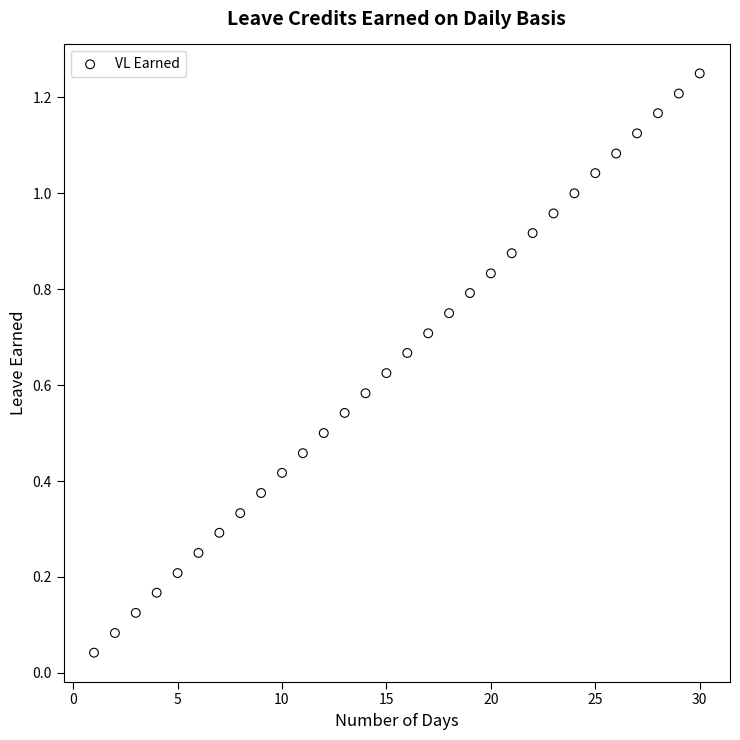

What is the range of X values (max minus min)?

29.0